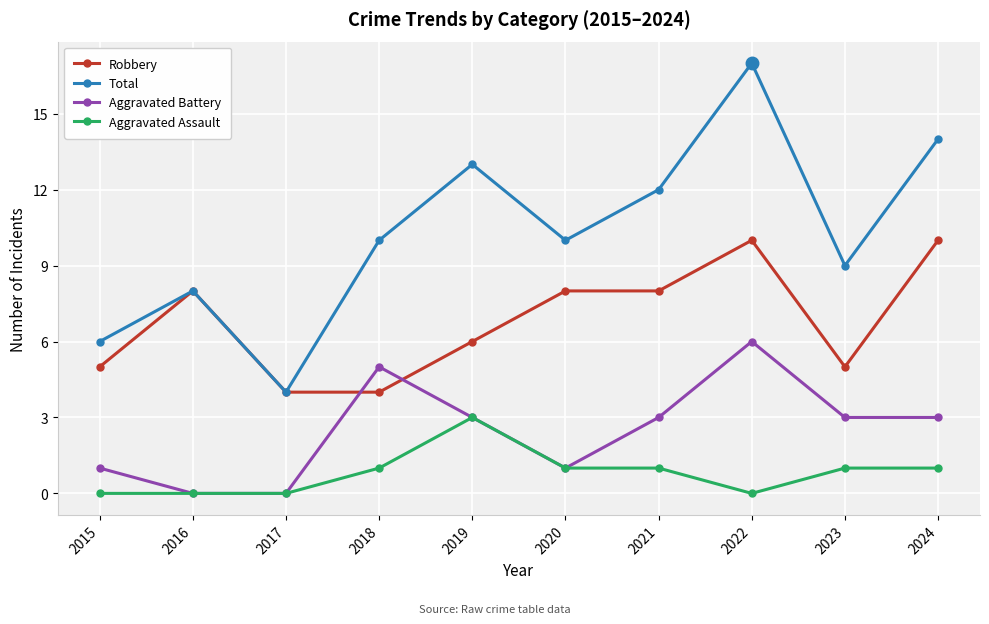

What is the total value across all series at 2018?

20